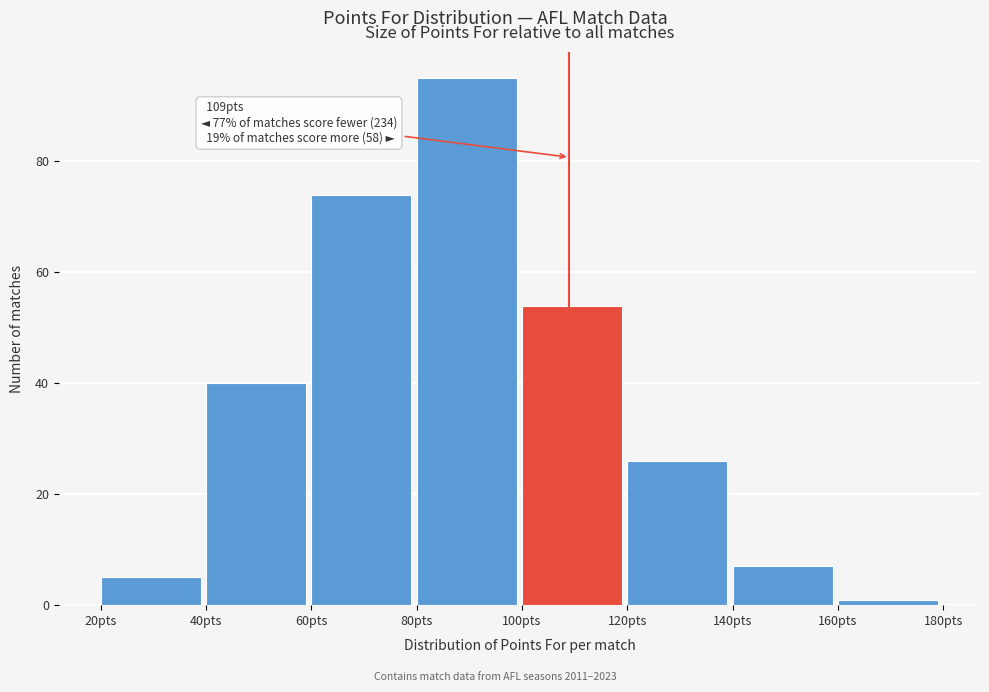

Over which range of the x-axis is the bar tallest?

80 to 100